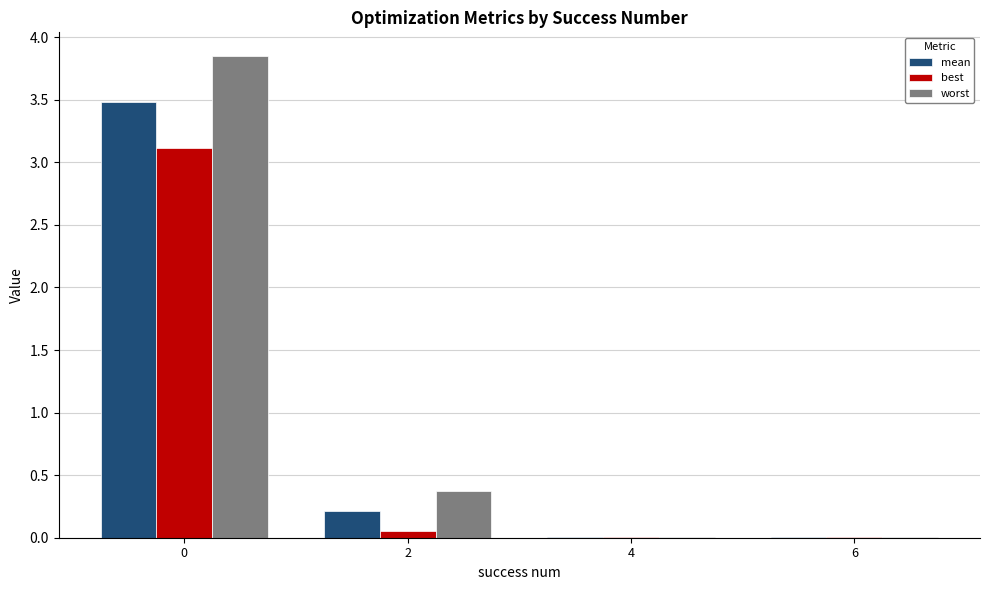

The value of best at 0 is 4.6. True or false?

False